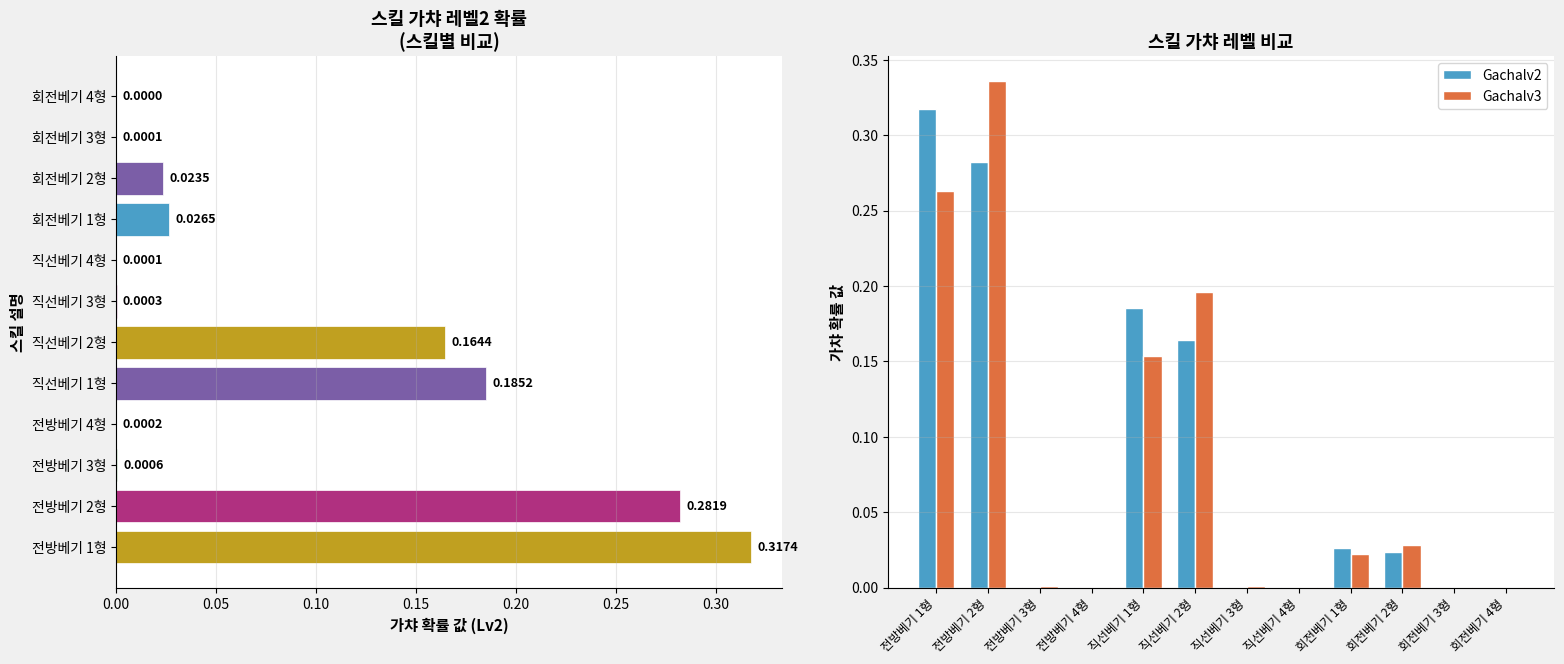

List the series in order of their peak value, highest first.

Gachalv3, Gachalv2